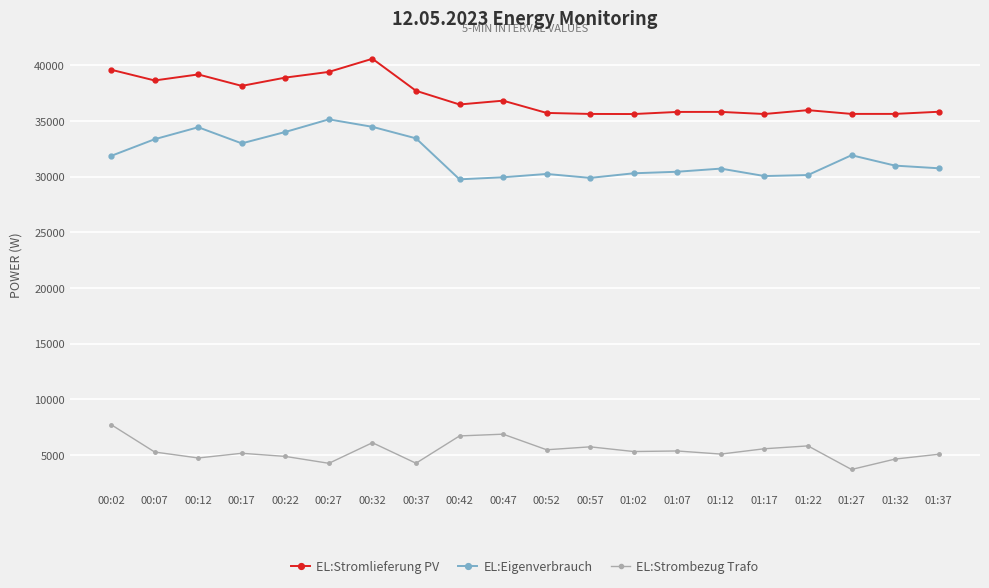

What is the label of the 19th point from the left?

01:32